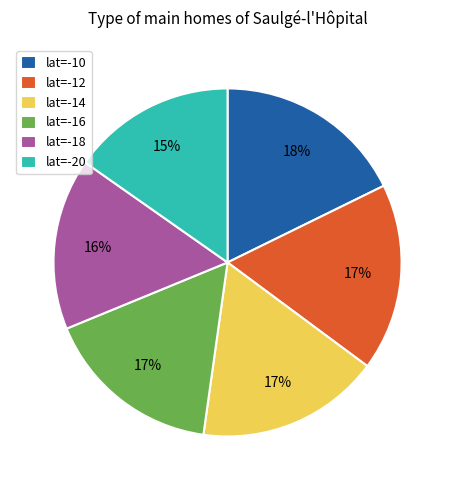

Which category has the smallest portion of the pie?

lat=-20